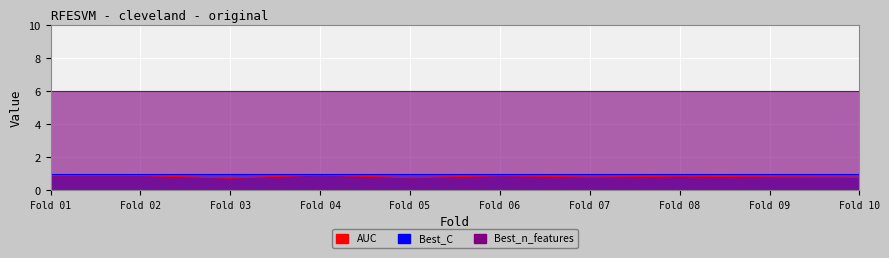

At which category does AUC reach its first local peak?

2